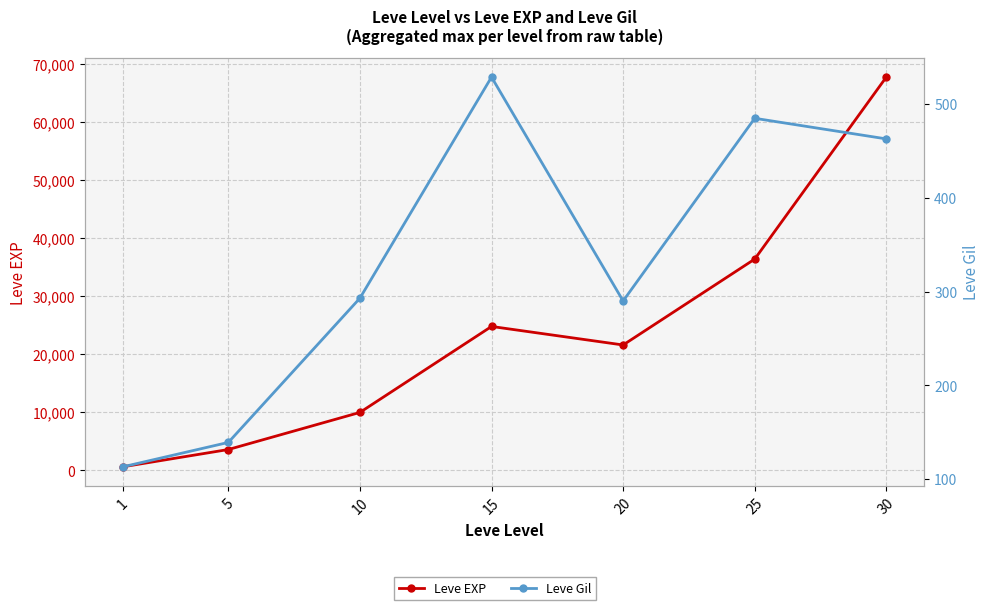

List the labels in order of Leve Gil value, largest first.

15, 25, 30, 10, 20, 5, 1